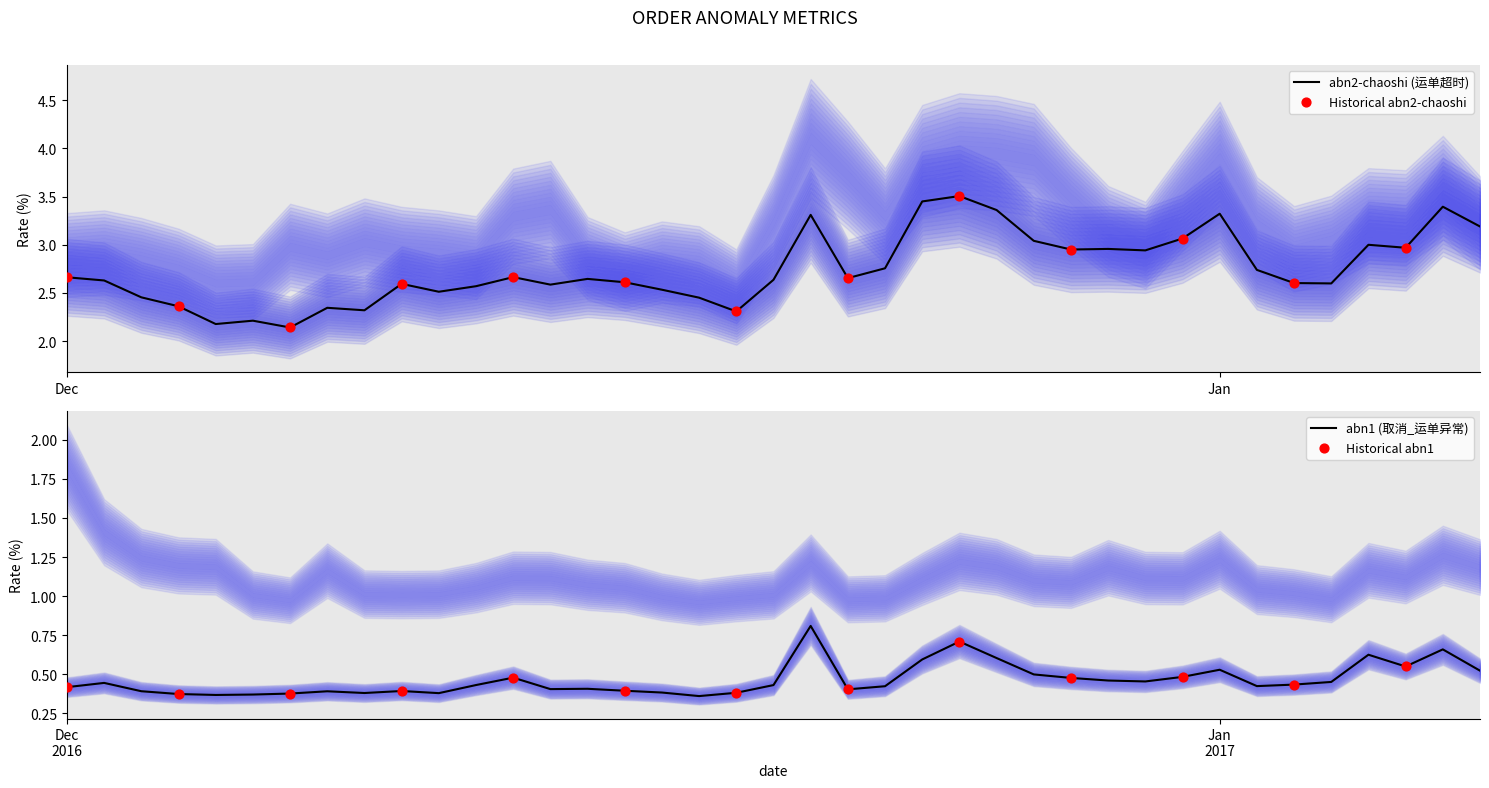

Which series contains the lowest Y value?

abn1